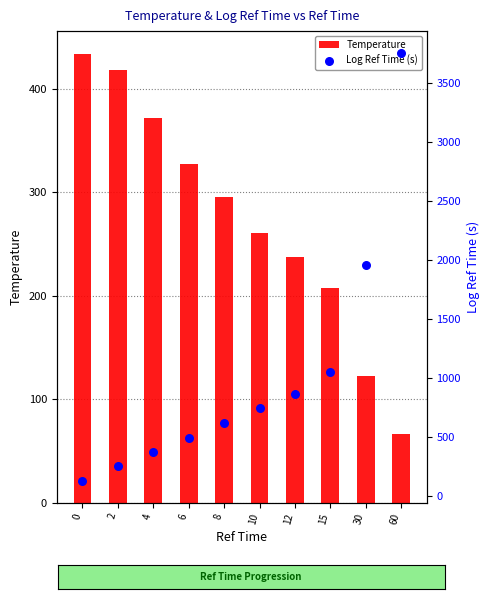

What is the total value across all series at 2?

668